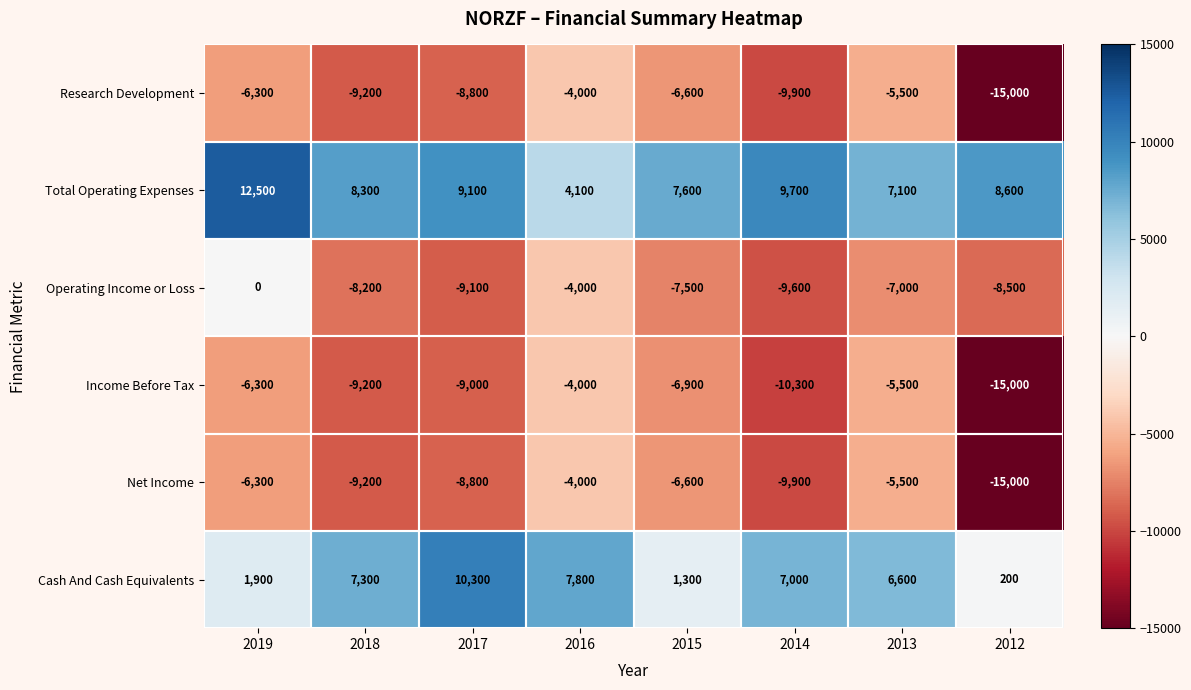

What is the difference between the highest and lowest values at 2012?

23600